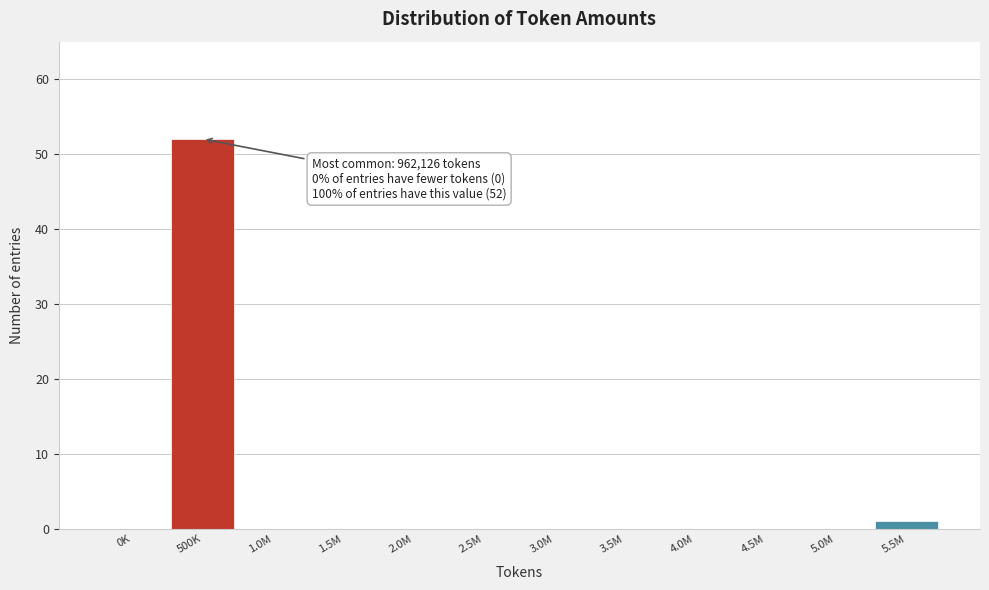

Reading right to left, what are all the values shown in this chart?

5.5M=1	5.0M=0	4.5M=0	4.0M=0	3.5M=0	3.0M=0	2.5M=0	2.0M=0	1.5M=0	1.0M=0	500K=52	0K=0